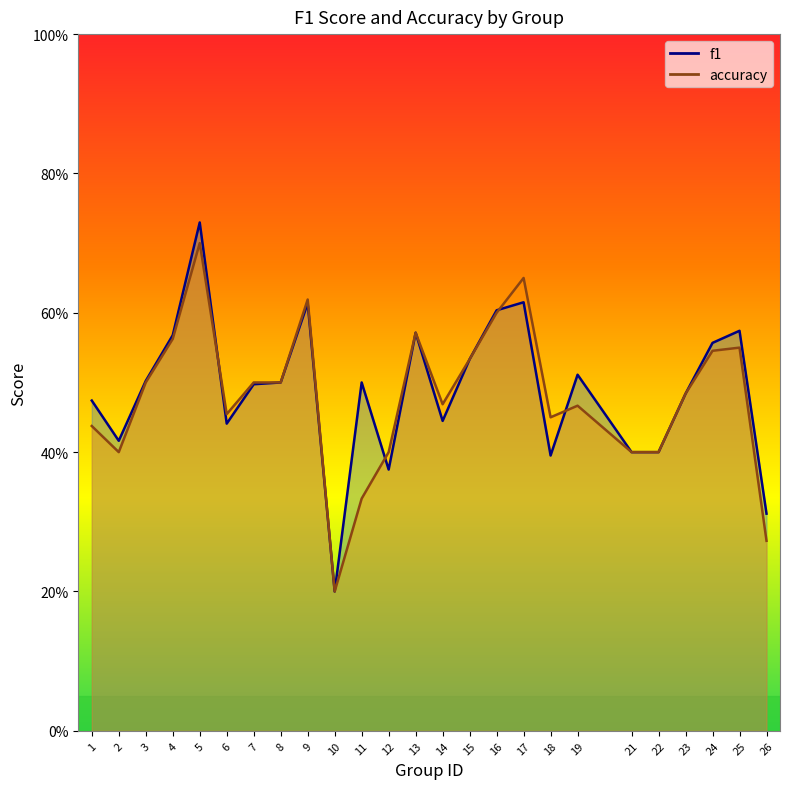

Between which two adjacent categories do accuracy and f1 first intersect?

5 and 6